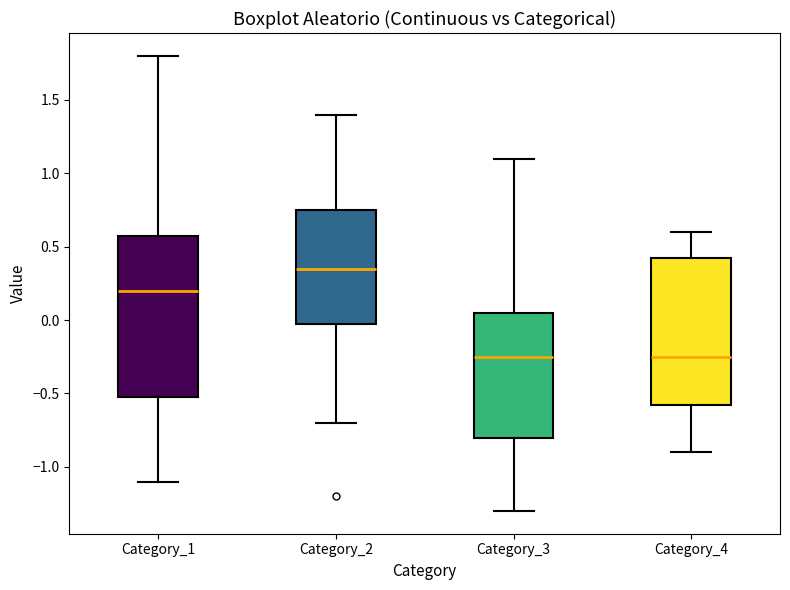

Where is the lower edge of the box for Category_2 on the y-axis? The values are not printed on the chart, so give them approximately, as read against the axis.

0.00